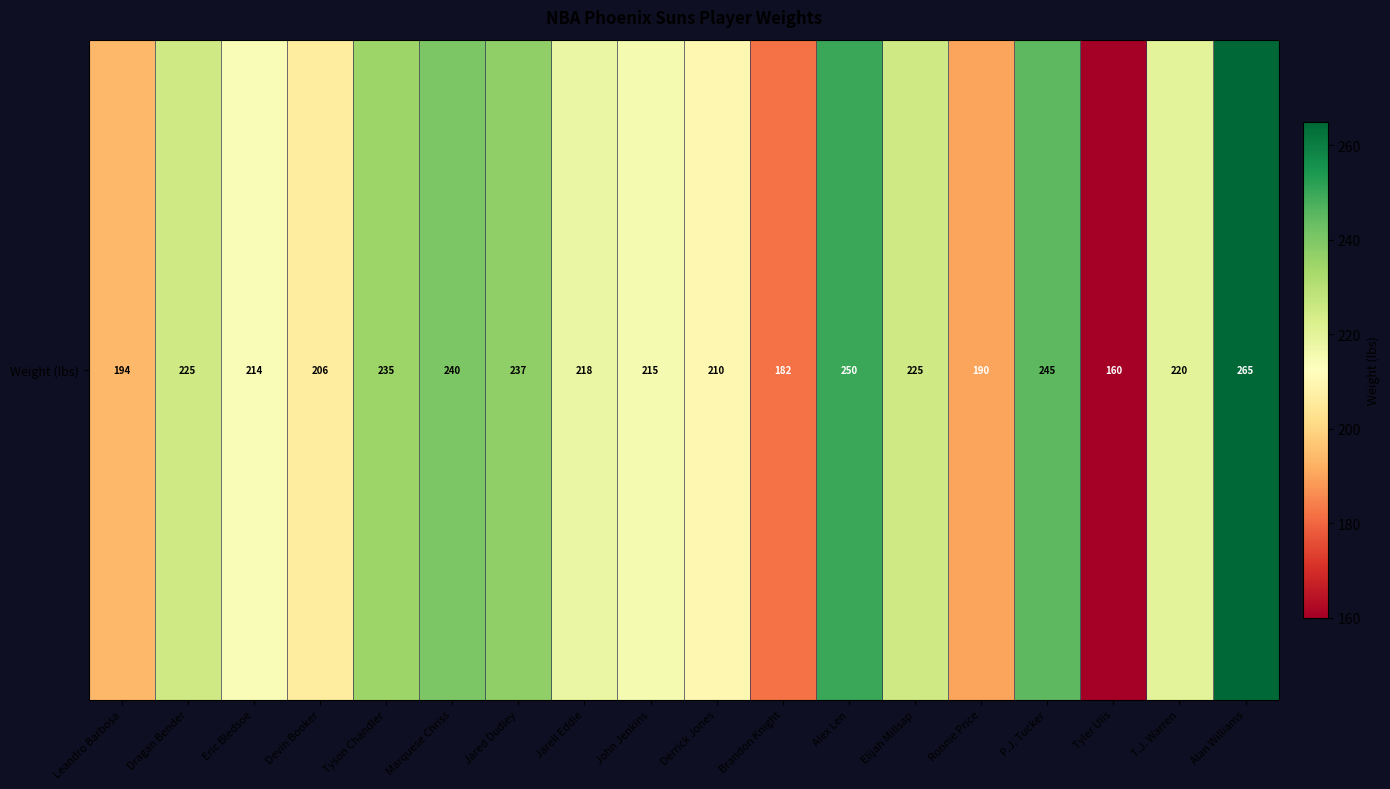

What is the change in value from Leandro Barbosa to Derrick Jones?

+16